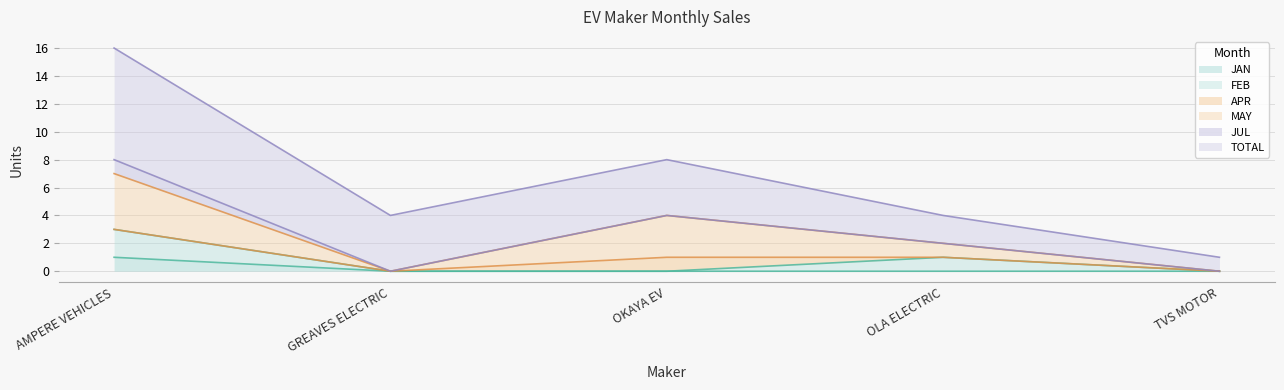

Does the chart display data point markers on the line(s)?

No